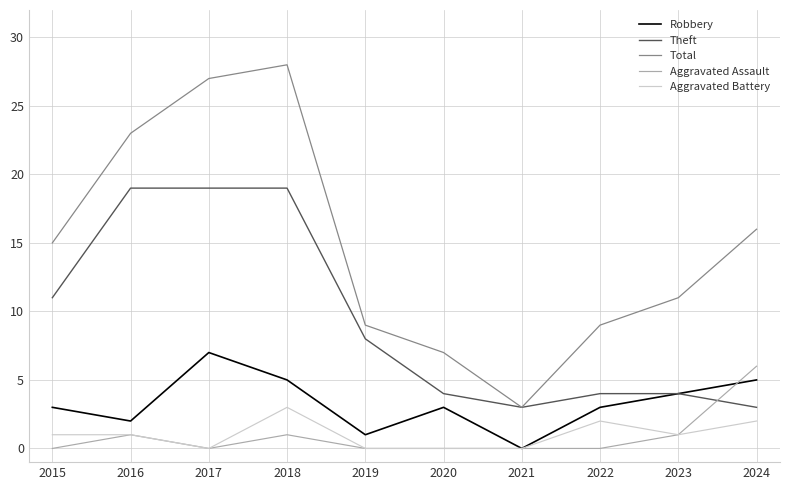

What value does the Theft series have at 2020, to the nearest 5?

5